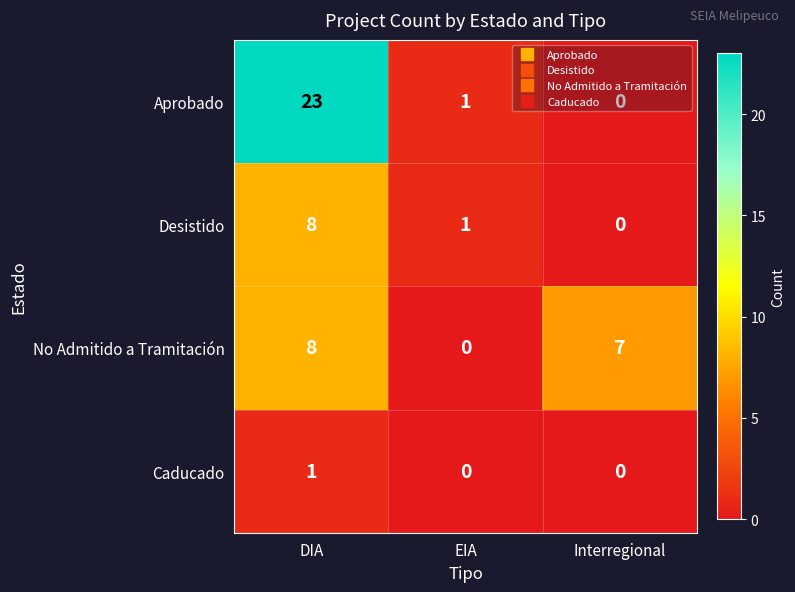

Rank the series by their average value, from lowest to highest.

Caducado, Desistido, No Admitido a Tramitación, Aprobado